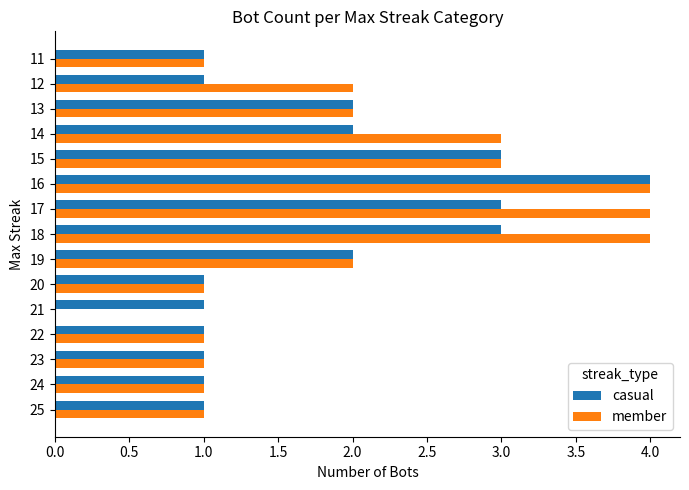

What is the maximum value shown in the chart?

4